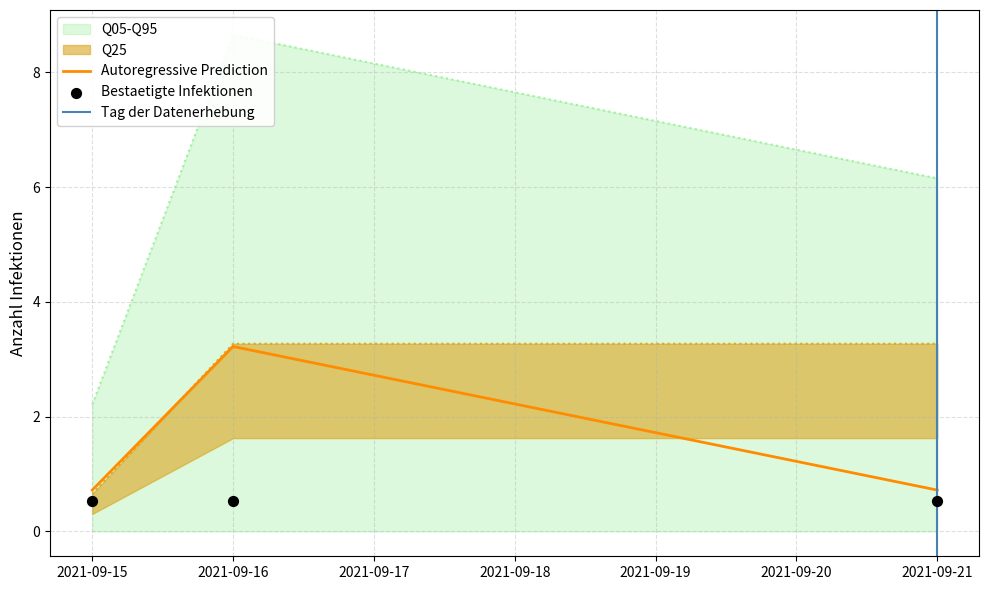

True or false: Autoregressive Prediction has a value of 1.1 at 2021-09-15.

False